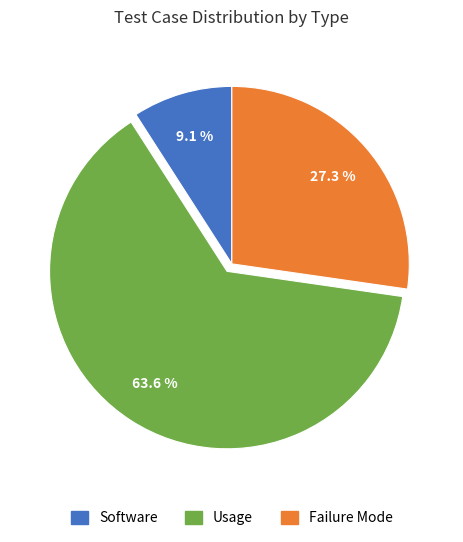

To the nearest percent, what percentage of the pie is Software?

9%